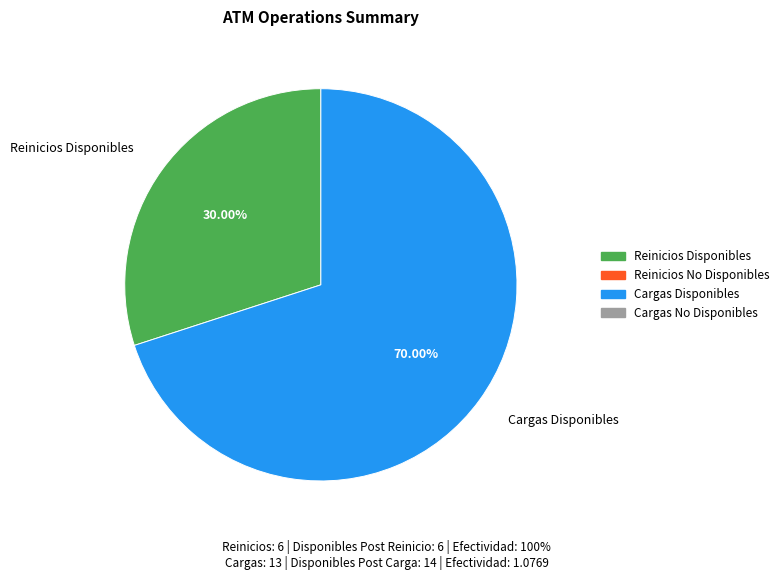

To the nearest percent, what is the average slice percentage?

50%